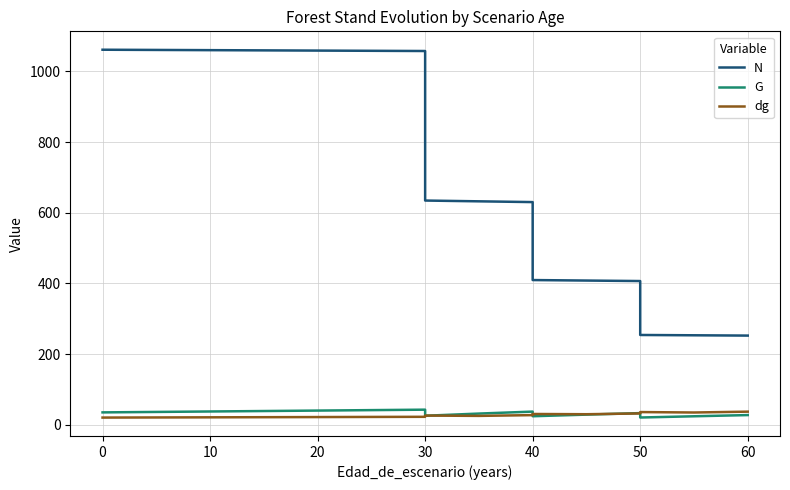

What is the difference between the second highest and second lowest values in the N series?

807.7